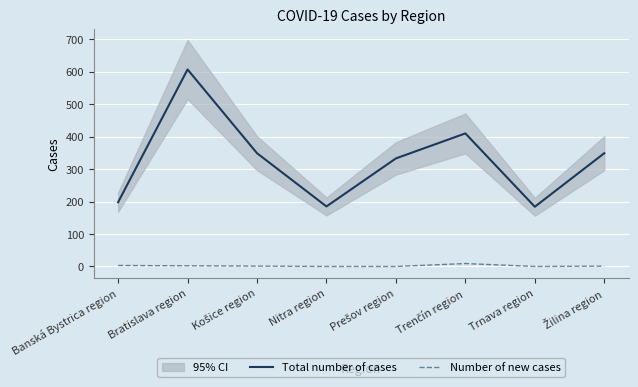

Reading right to left, what are all the values shown in this chart?

Total number of cases: 349	184	410	333	185	349	607	198
Number of new cases: 1	0	9	0	0	1	2	3